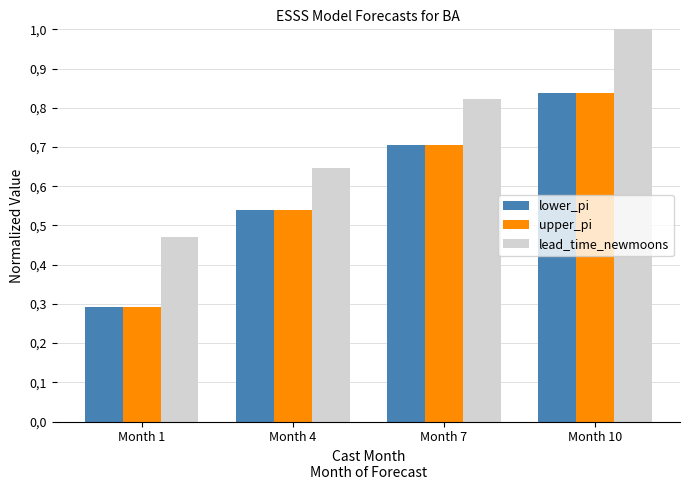

Which series changed the most between Month 7 and Month 10?

lead_time_newmoons